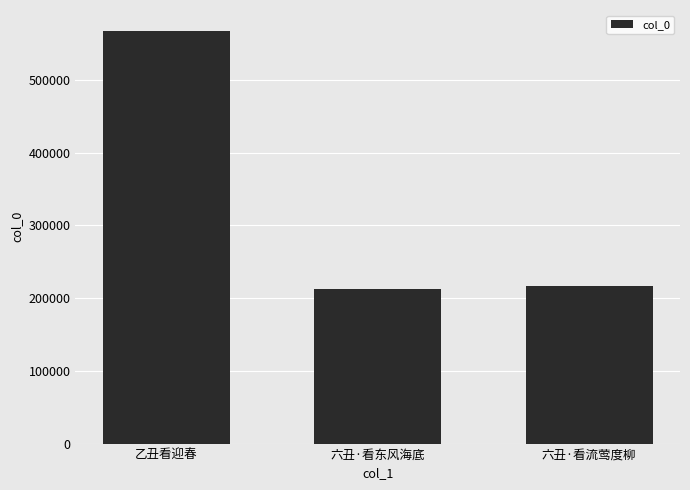

What is the change in value from 乙丑看迎春 to 六丑·看东风海底?

-355839